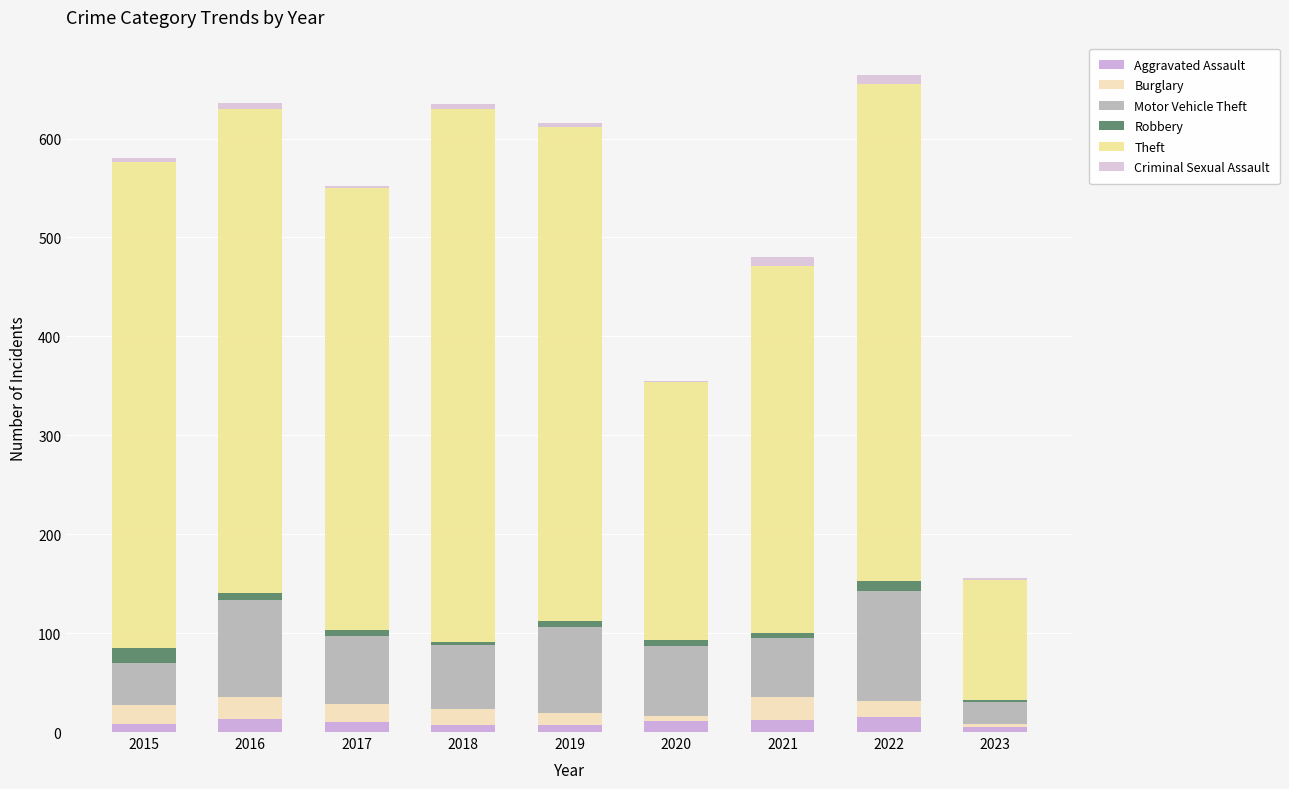

Does the chart contain stacked bars?

Yes